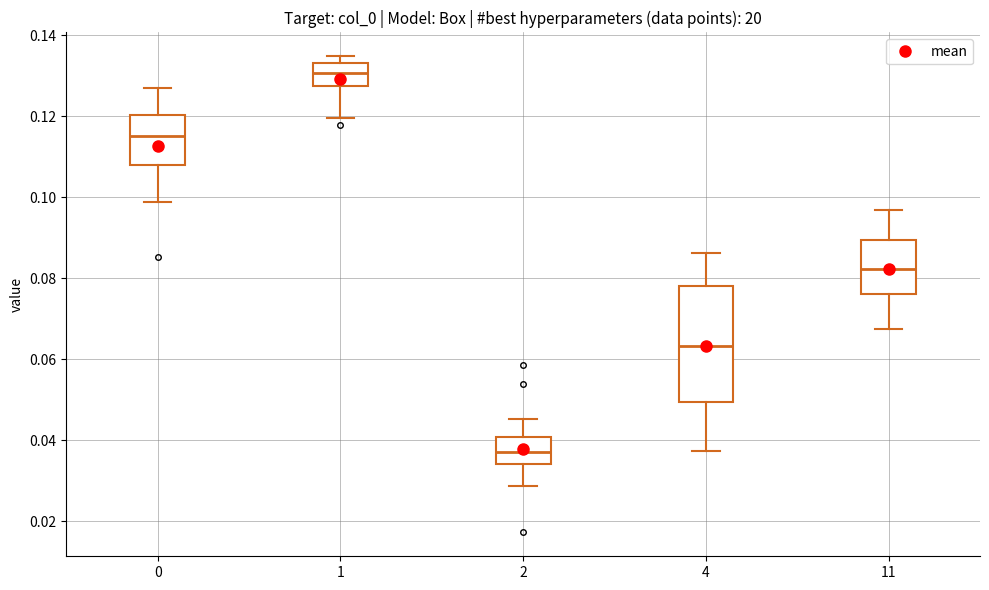

Reading left to right, transcribe this box plot: for each box, give where its median line is, the range the box spans, and where its two whiskers end, as read against the y-axis. The values are not printed on the chart, so give them approximately, as read against the axis.

0: median 0.116, box 0.108 to 0.120, whiskers 0.098 to 0.126
1: median 0.130, box 0.128 to 0.134, whiskers 0.120 to 0.134 (just above the box's upper edge)
2: median 0.038, box 0.034 to 0.040, whiskers 0.028 to 0.046
4: median 0.064, box 0.050 to 0.078, whiskers 0.038 to 0.086
11: median 0.082, box 0.076 to 0.090, whiskers 0.068 to 0.096